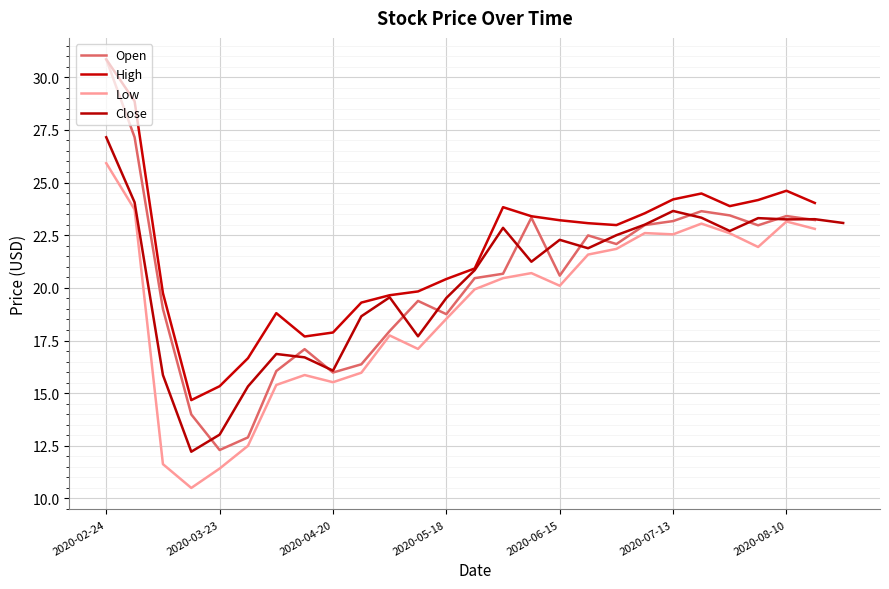

What position from the left is 2020-05-18?

13